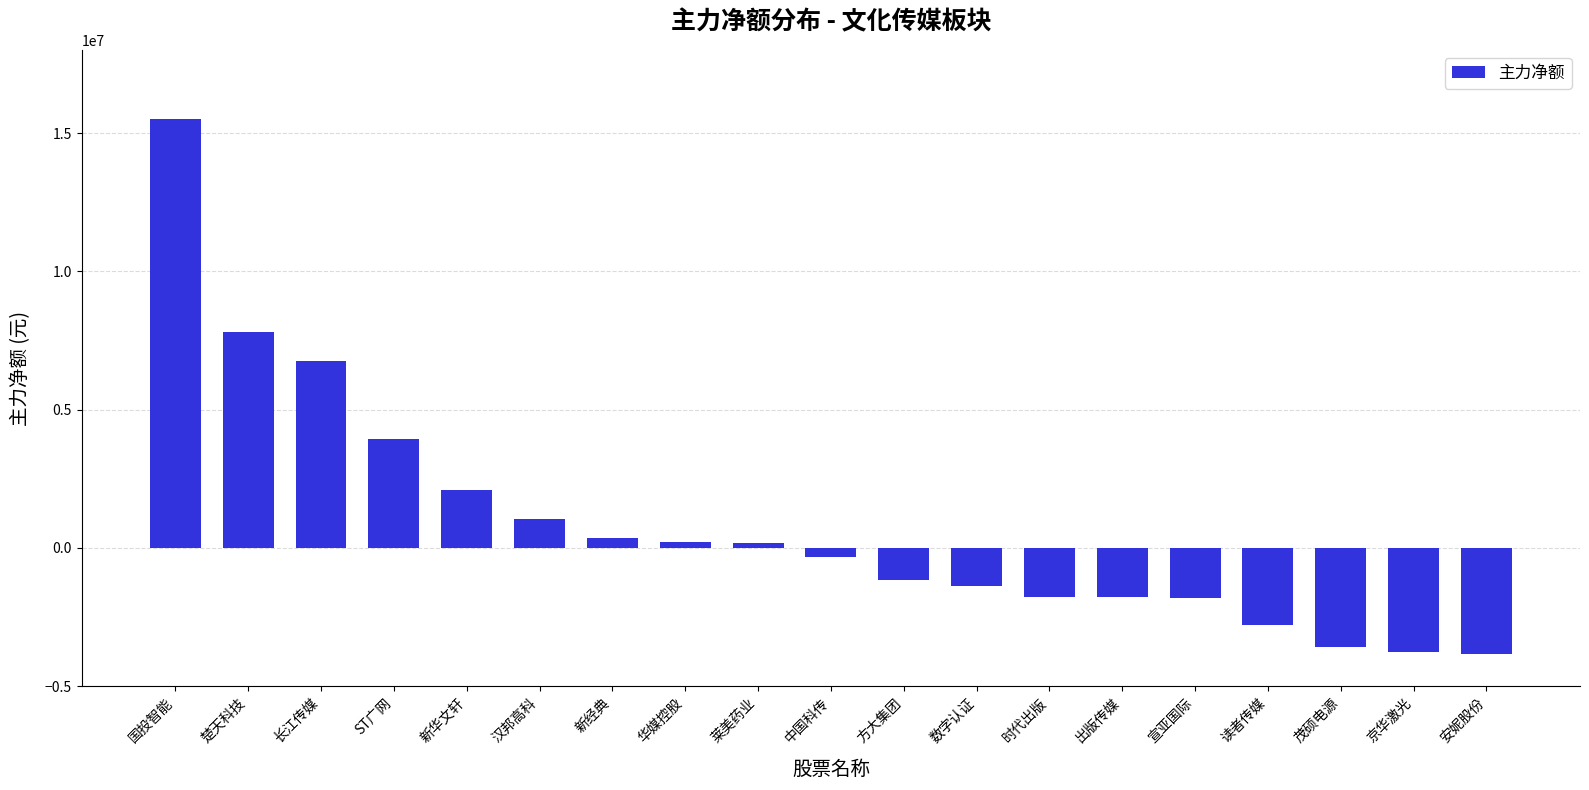

Where is the data nearest to the value 5837475?

长江传媒